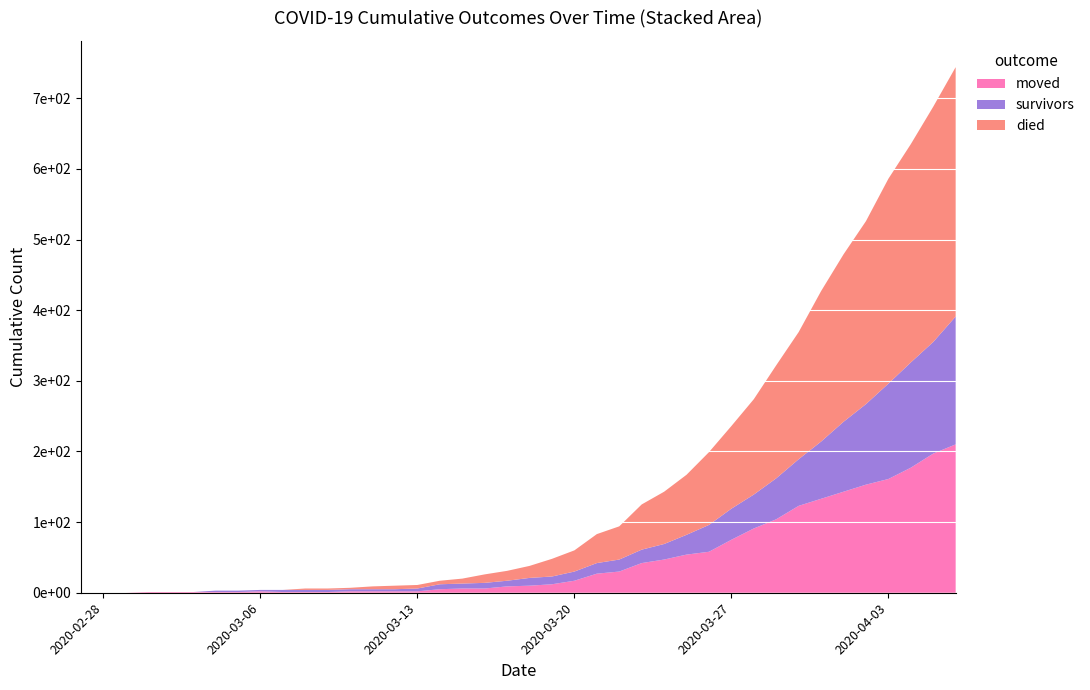

Reading left to right, list all the values displayed in this chart.

survivors: 0	0	0	0	0	0	2	2	2	3	3	3	3	3	3	4	7	7	8	8	11	11	13	15	17	19	22	28	38	44	48	58	66	81	99	114	135	149	158	181
died: 0	0	0	0	0	0	0	0	0	0	2	2	2	4	5	5	5	7	12	14	17	25	30	41	47	64	74	85	103	117	135	160	180	213	237	259	290	309	333	353
moved: 0	0	0	1	1	1	1	1	2	1	1	1	2	2	2	2	5	6	6	9	10	12	17	27	30	42	47	54	58	75	91	104	123	133	143	153	161	177	197	210